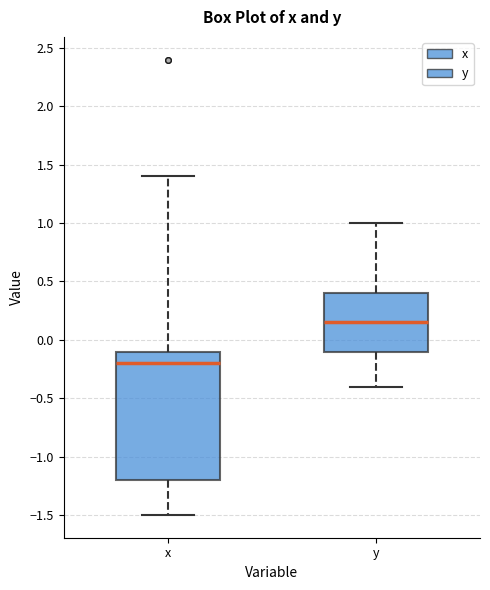

Reading left to right, transcribe this box plot: for each box, give where its median line is, the range the box spans, and where its two whiskers end, as read against the y-axis. The values are not printed on the chart, so give them approximately, as read against the axis.

x: median -0.20, box -1.20 to -0.10, whiskers -1.50 to 1.40
y: median 0.15, box -0.10 to 0.40, whiskers -0.40 to 1.00